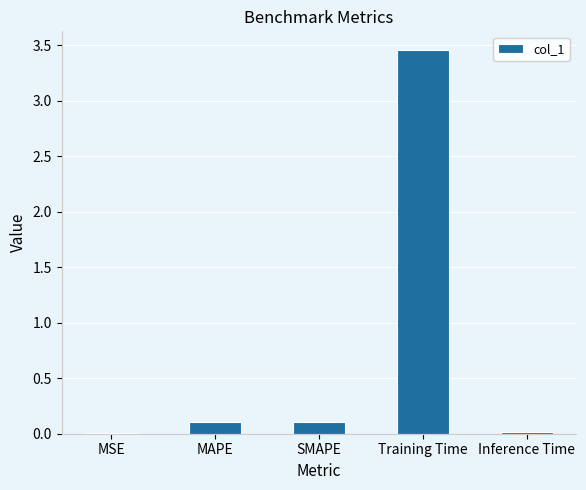

What is the sum of the values at MAPE and MSE?

0.1